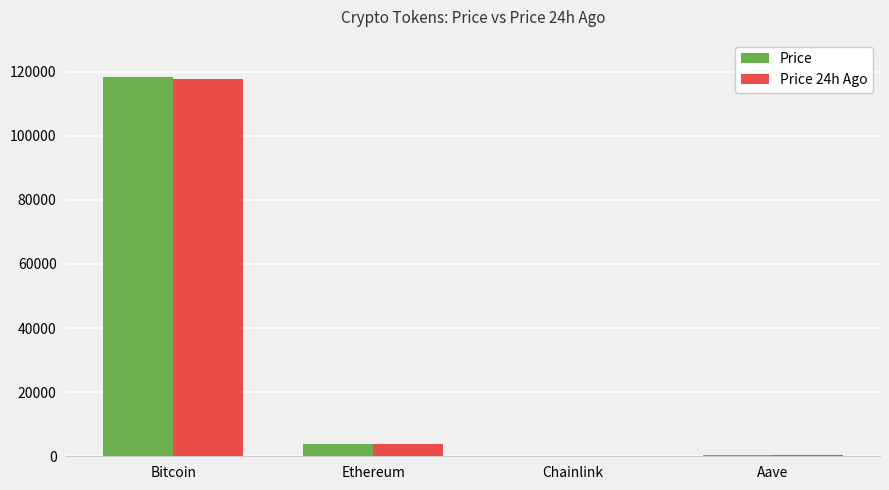

How many groups of bars are there?

4